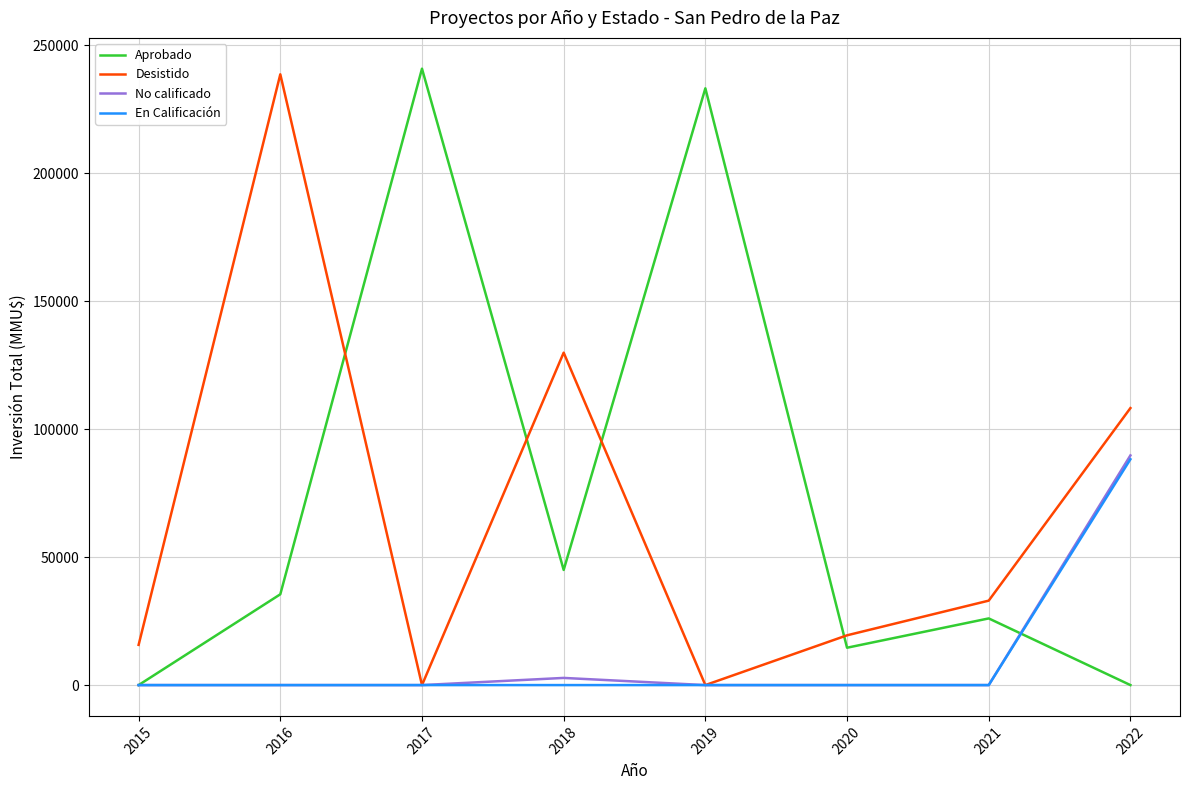

What is the difference between the maximum and second lowest values in the En Calificación series?

88247